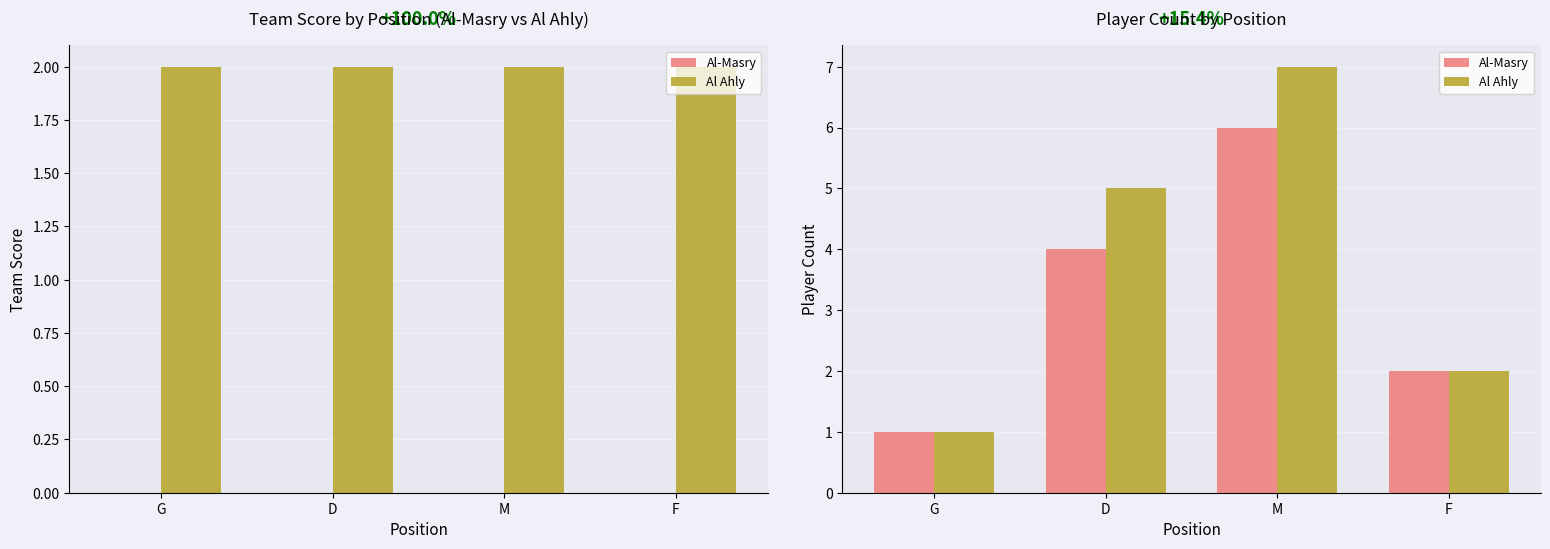

Where does the Al Ahly series first go above 5?

M